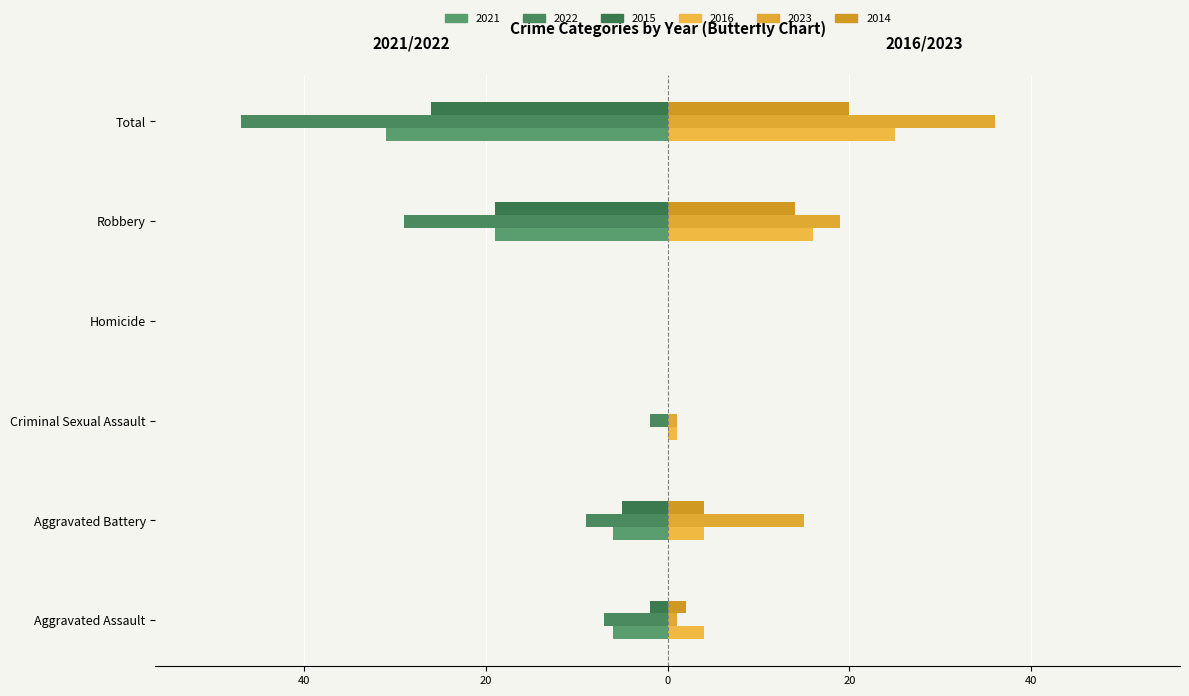

How many 2021 values are between -19 and 0?

5